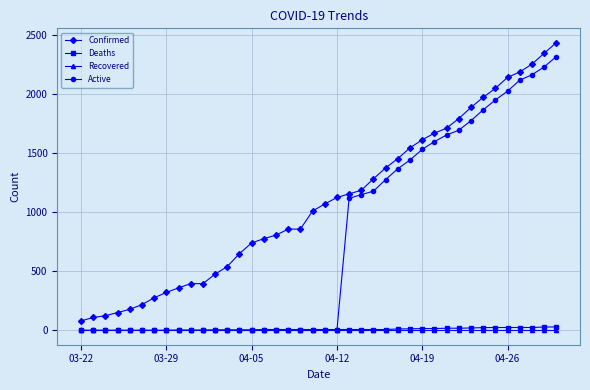

True or false: Confirmed and Deaths cross at least once.

False